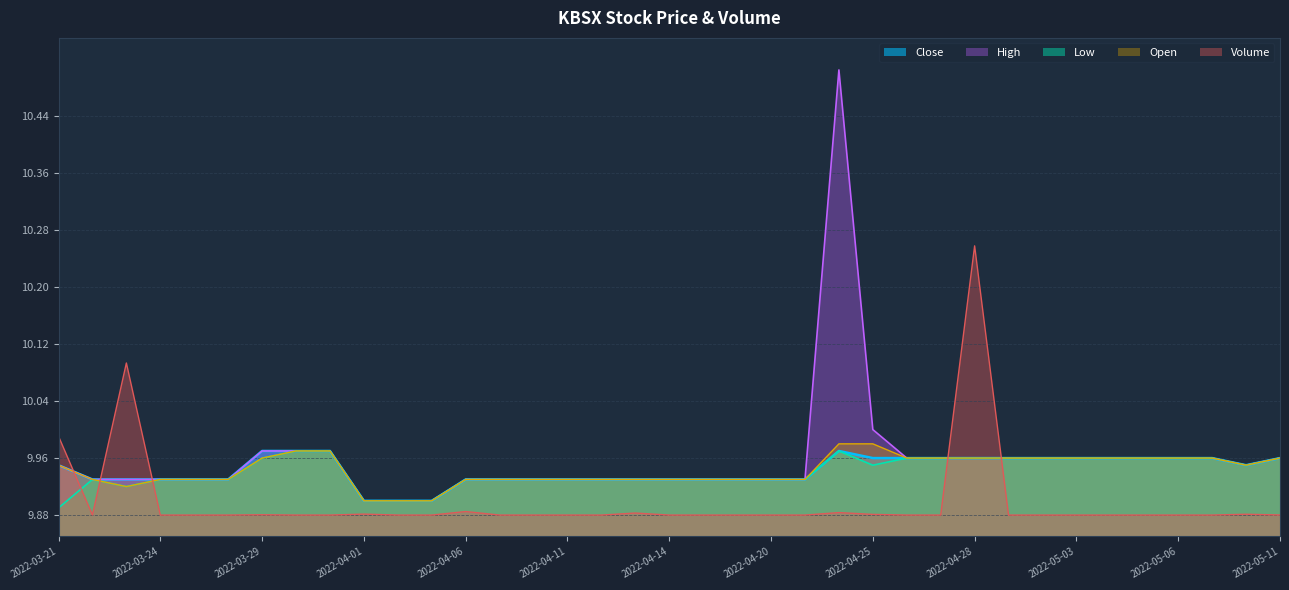

The Volume series shows 9.9 at 2022-04-27. True or false?

True